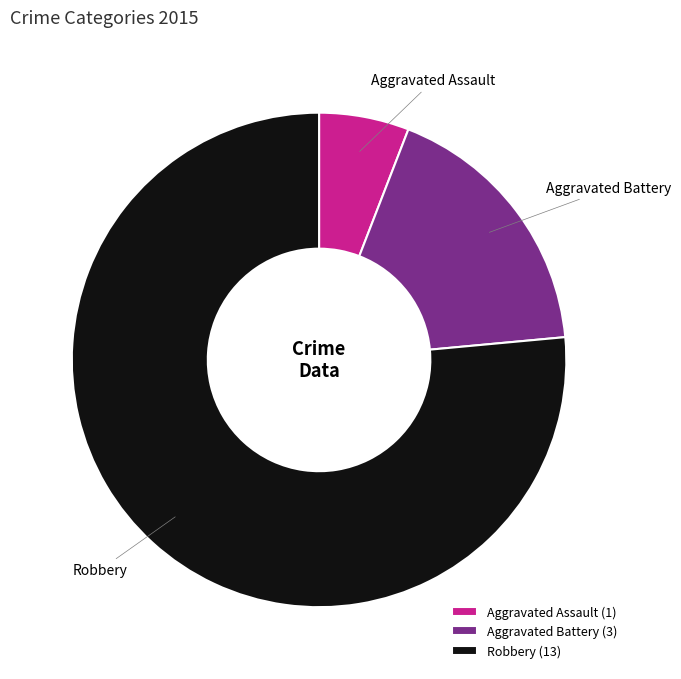

How many slices are in this pie chart?

3